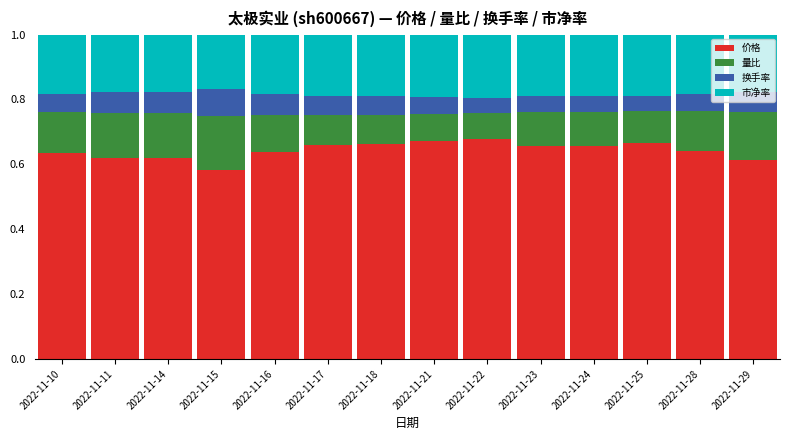

At which label does 价格 reach its minimum?

2022-11-15